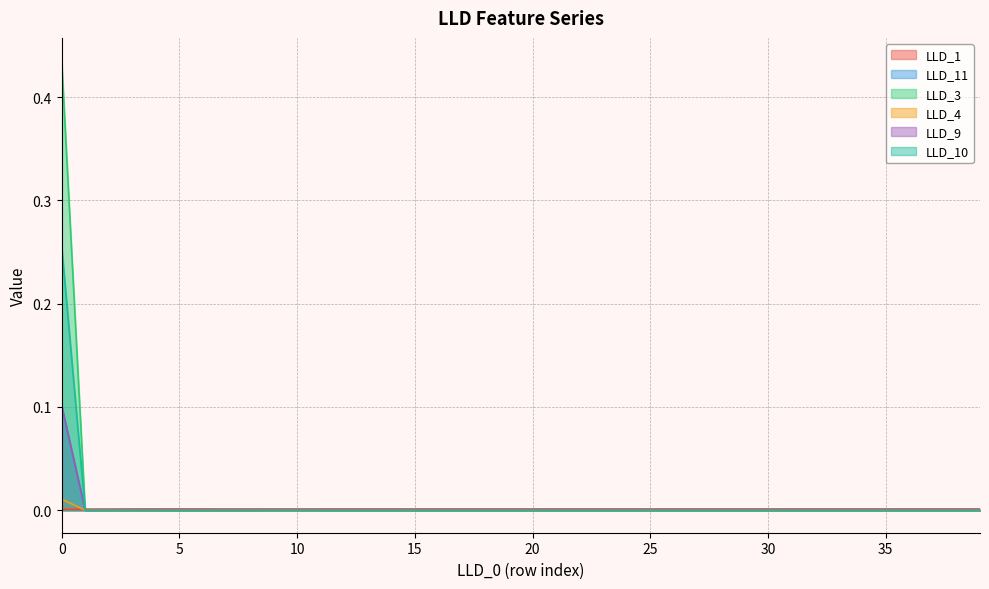

What is the maximum value shown in the chart?

0.4